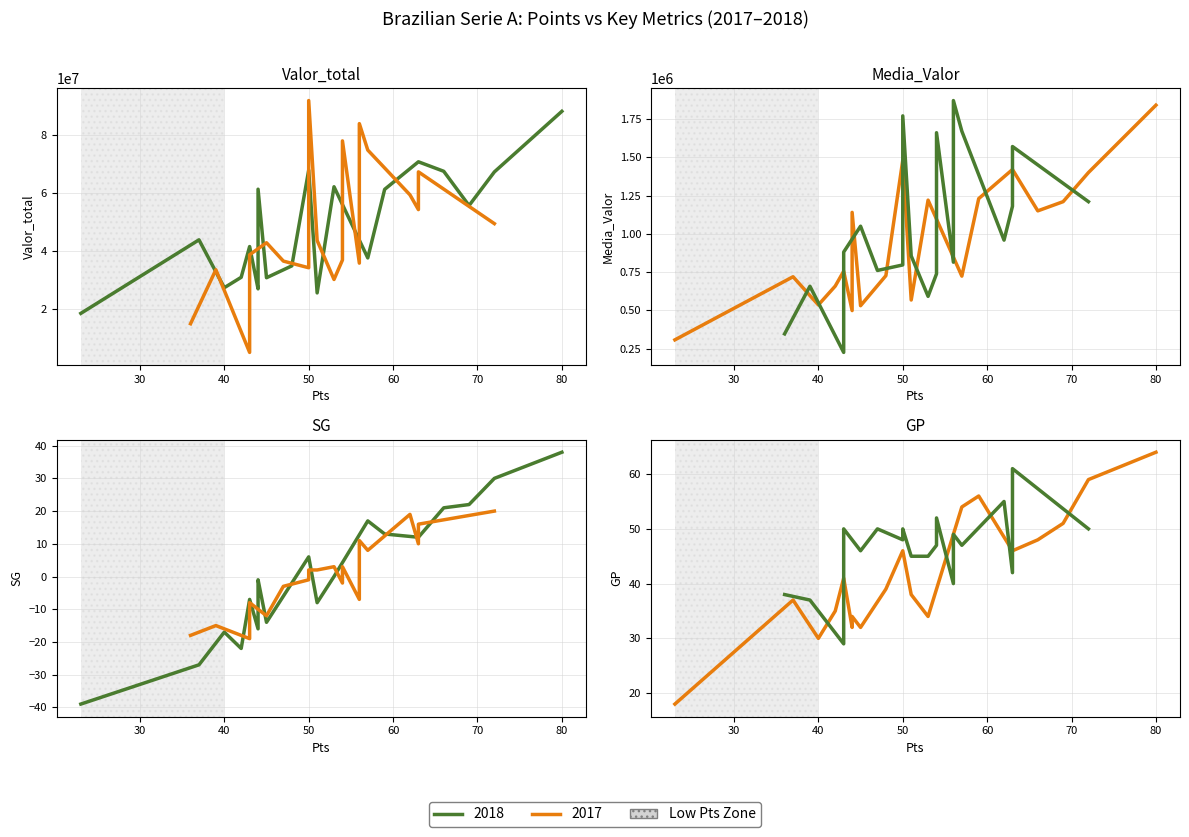

How many interior local peaks does the SG series have?

5